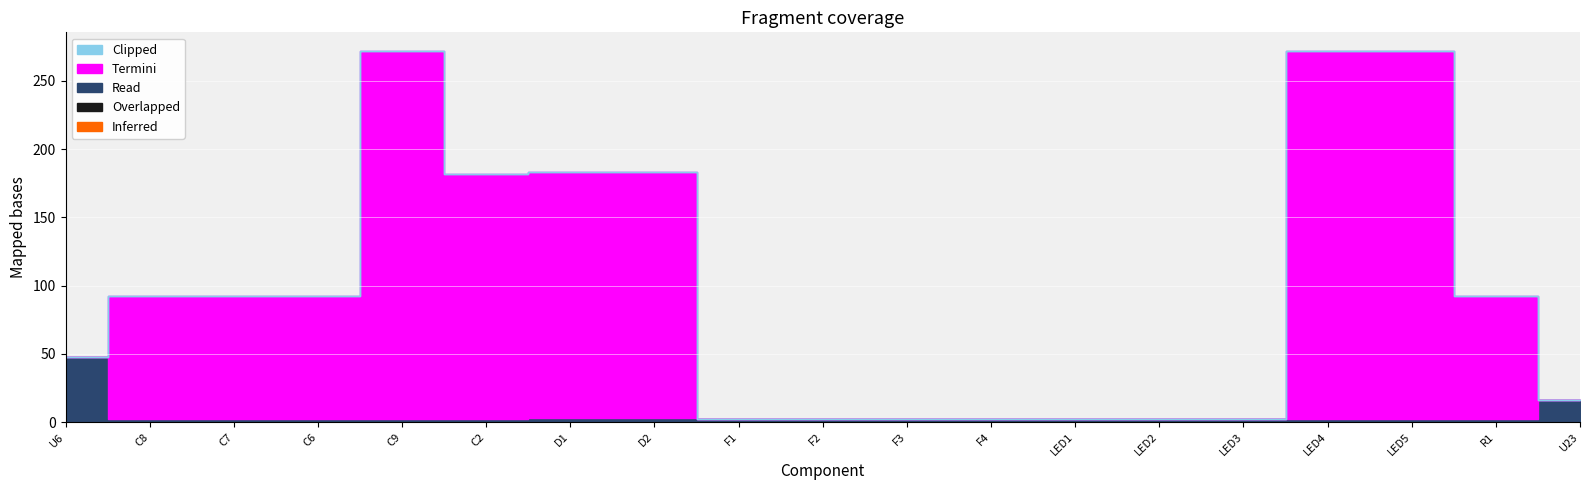

True or false: Read has a value of 3 at D2.

True